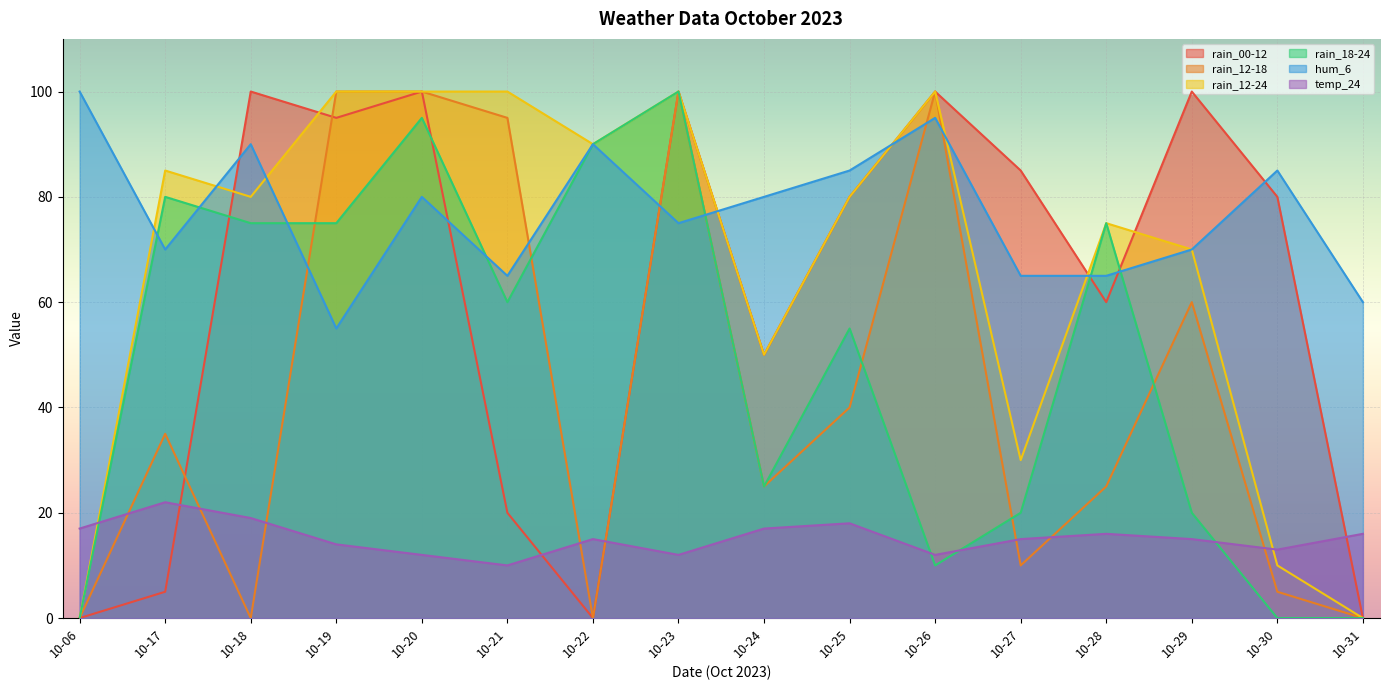

How many lines are shown in the chart?

6